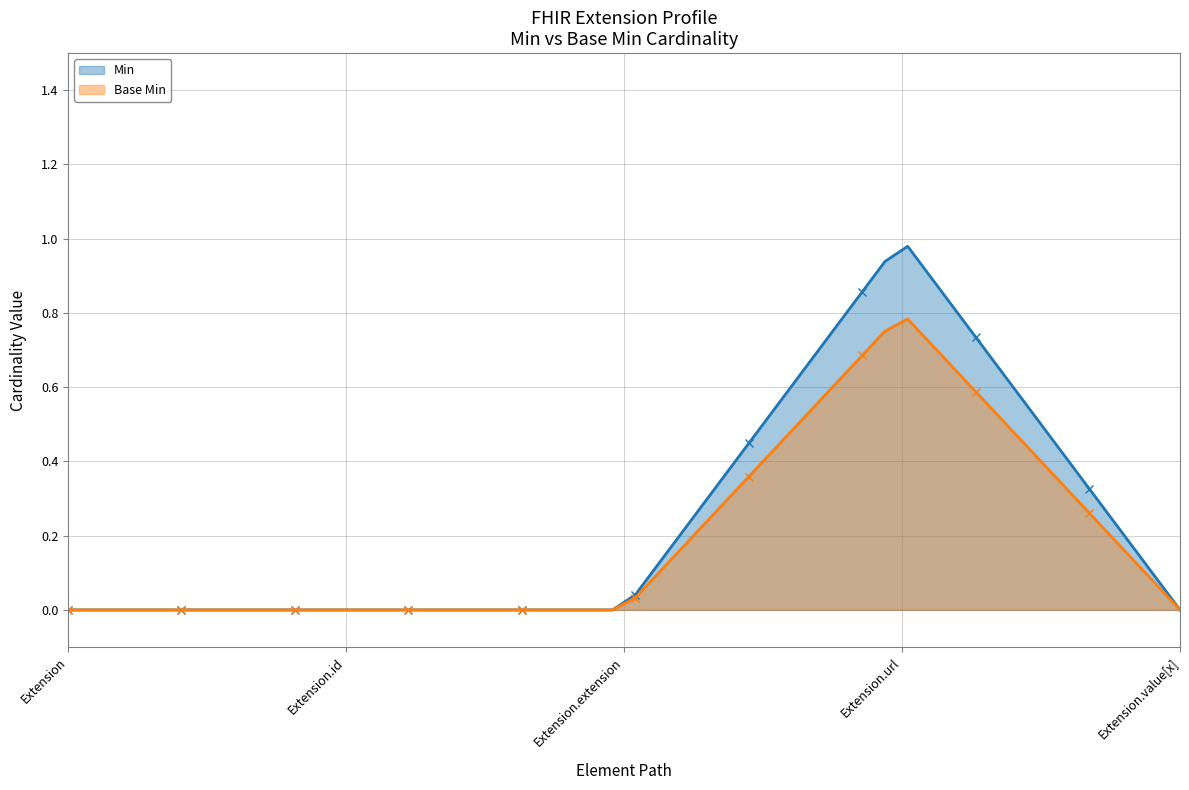

At which category does the chart reach its peak across all series?

Extension.url